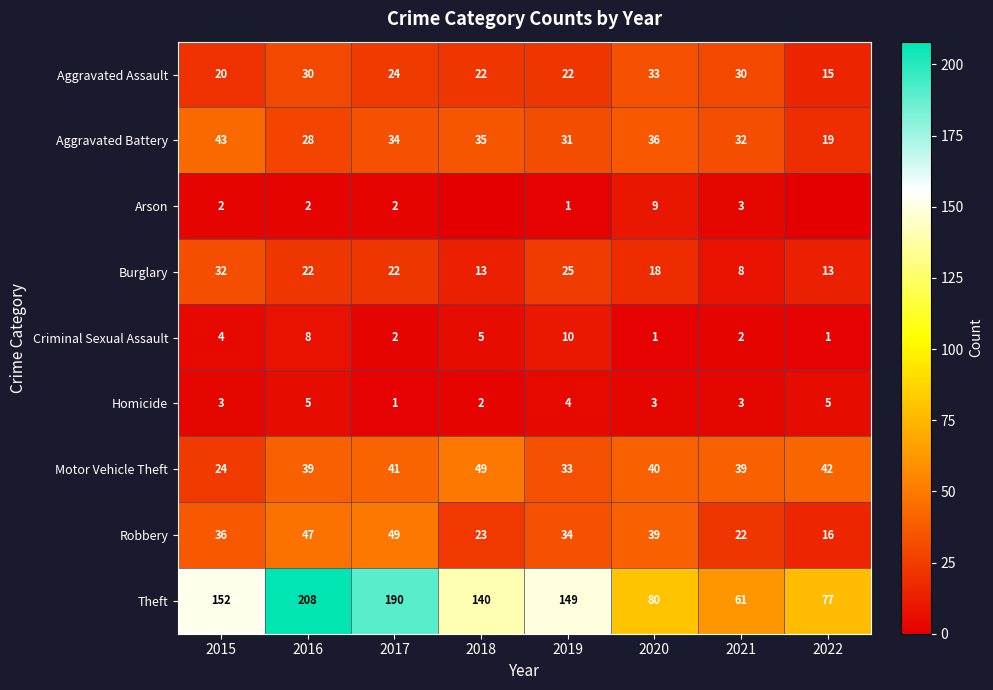

True or false: Robbery has a value of 36 at 2015.

True